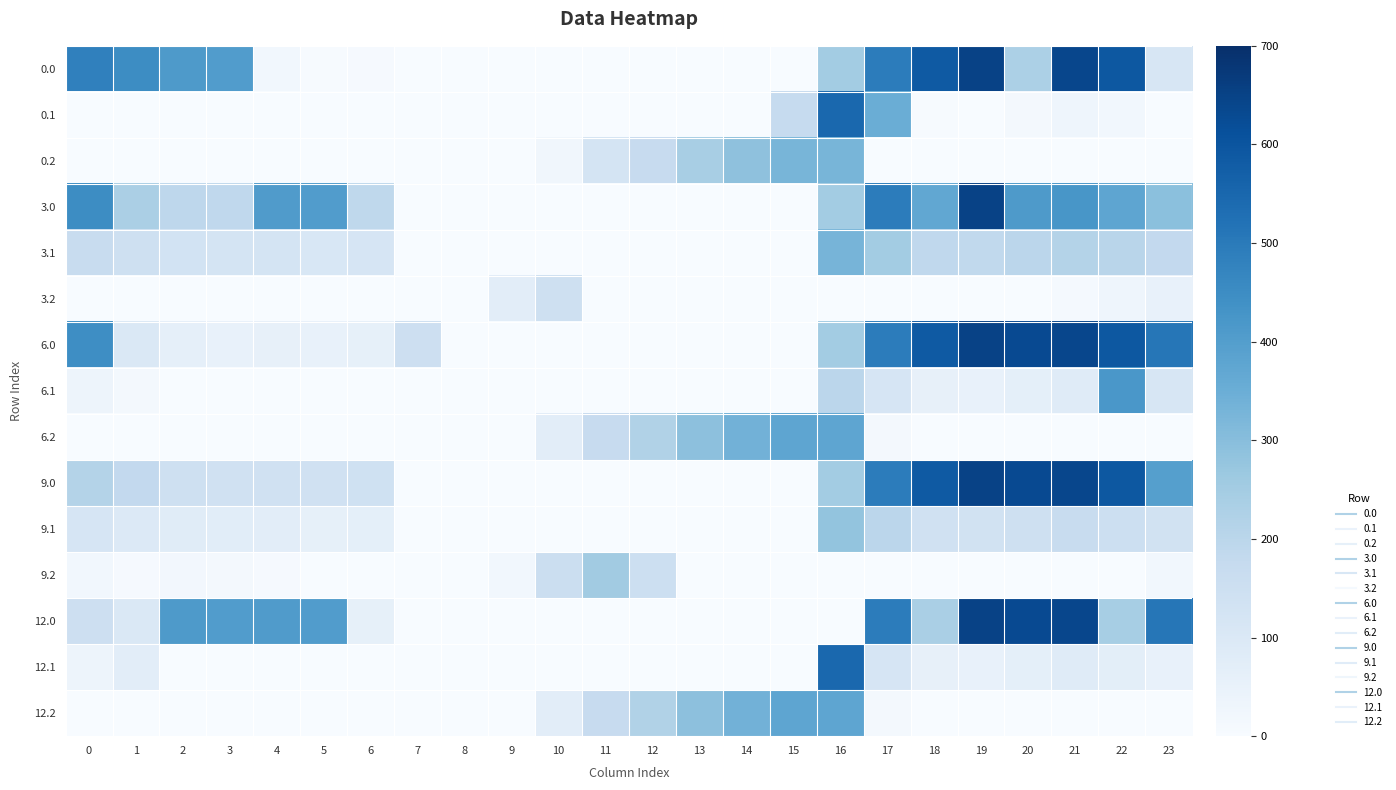

How many data points does each series have?

24